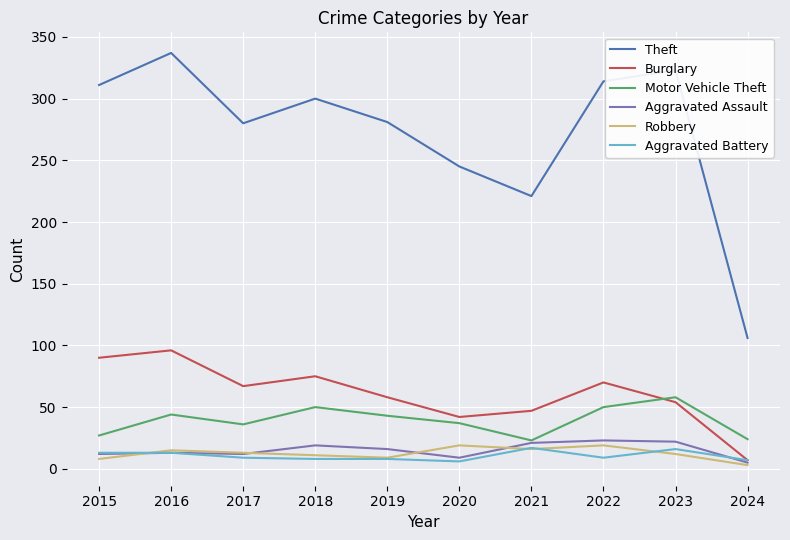

Which label corresponds to the largest value in the chart?

2016